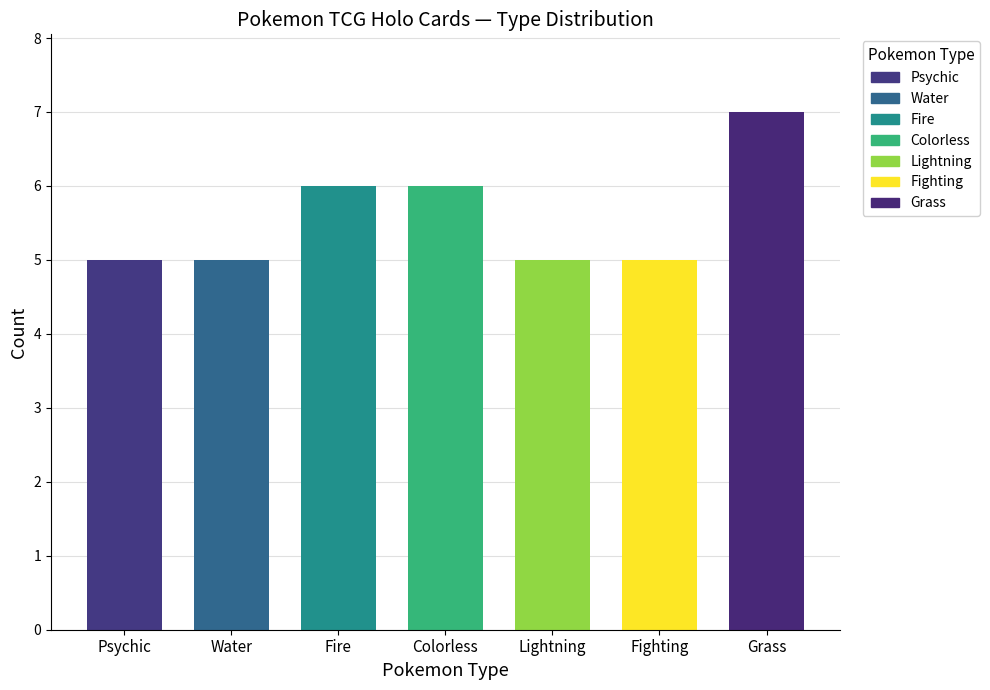

How many data points does each series have?

7